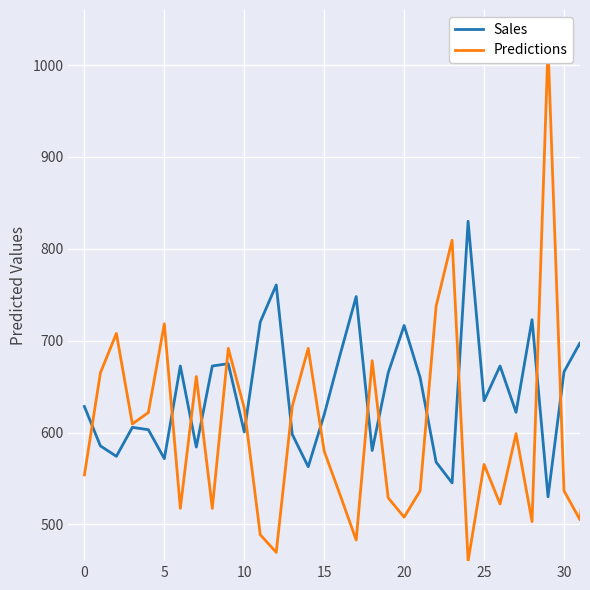

Is it true that Sales equals 722.9 at 28?

True